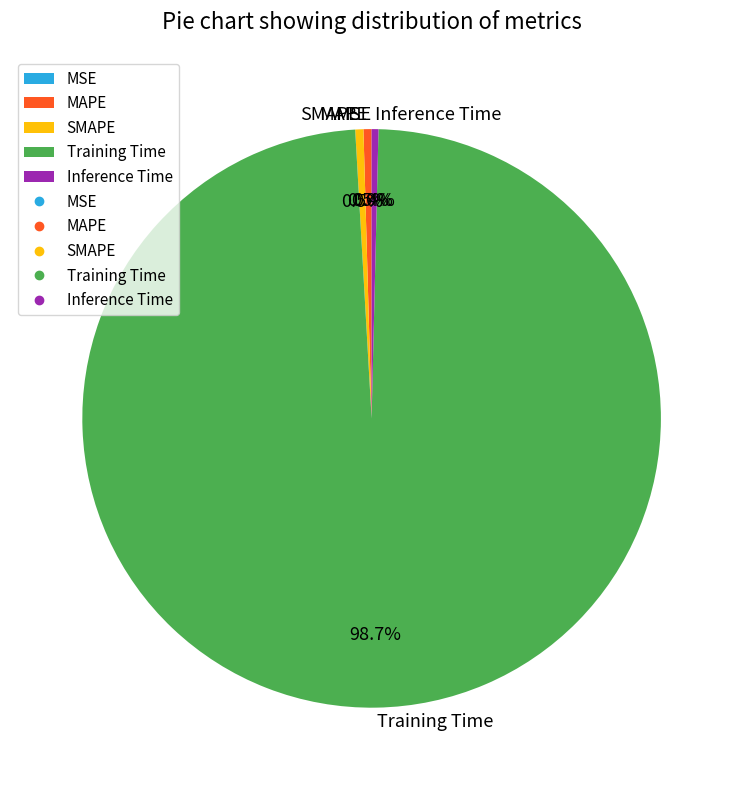

Which slice is the largest?

Training Time